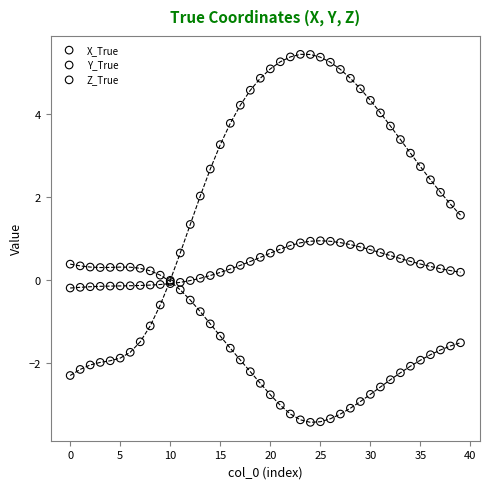

What are all the series names shown in the legend?

X_True, Y_True, Z_True